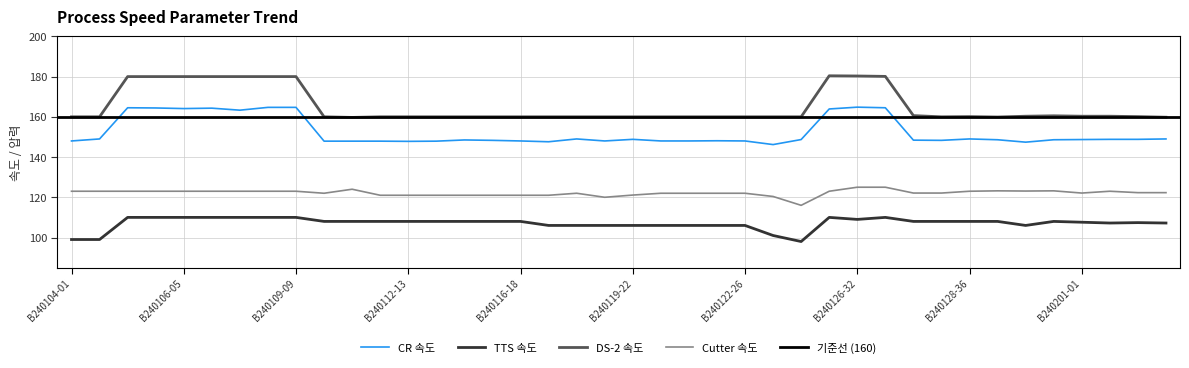

Which category has the highest value in the Cutter 속도 series?

B240126-32